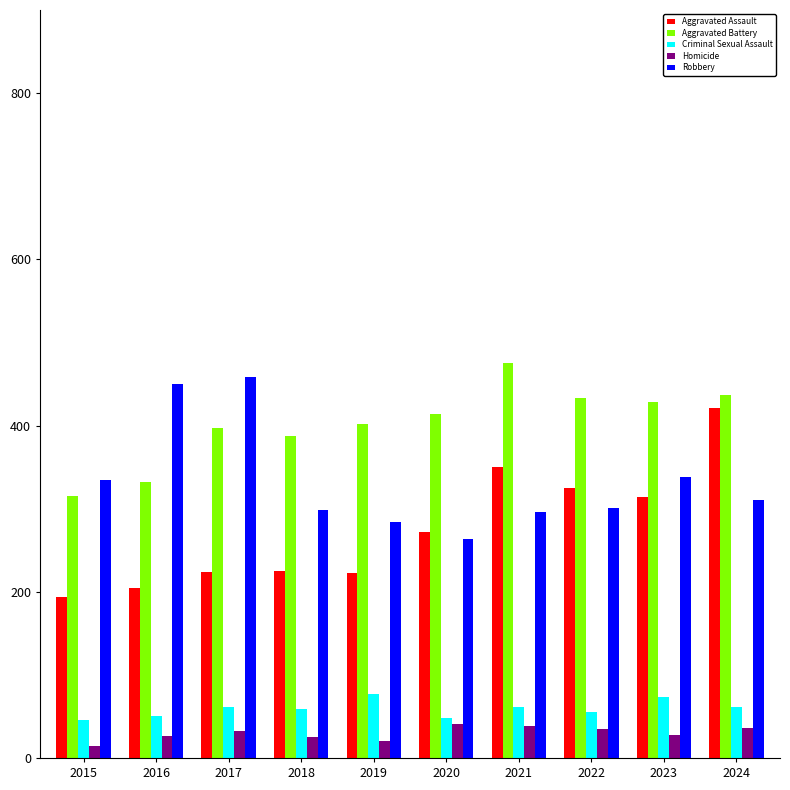

What is the sum of the Aggravated Battery values at 2021 and 2019?

877